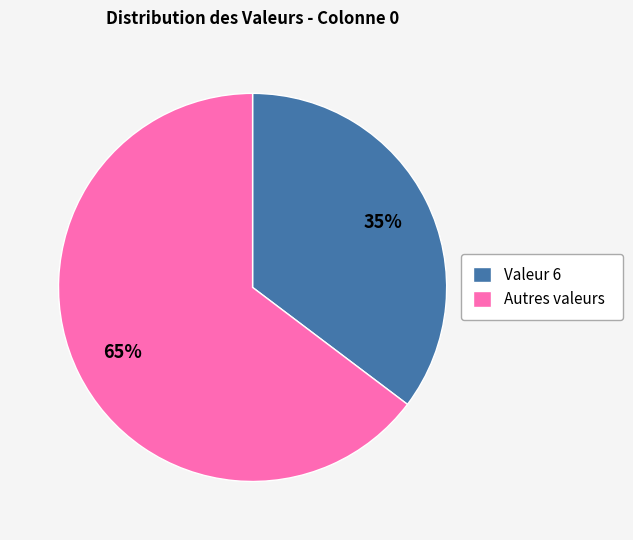

Count the number of slices in the pie.

2